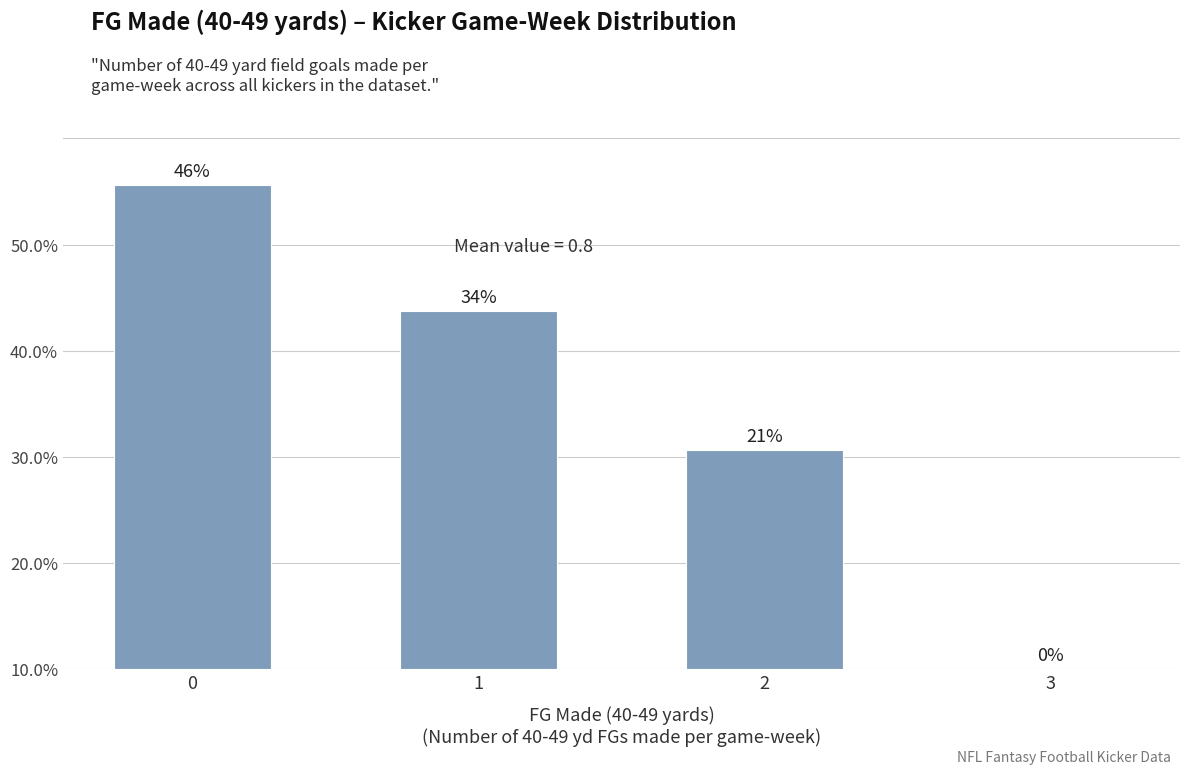

Reading right to left, what are all the values shown in this chart?

0.0	20.6	33.8	45.6